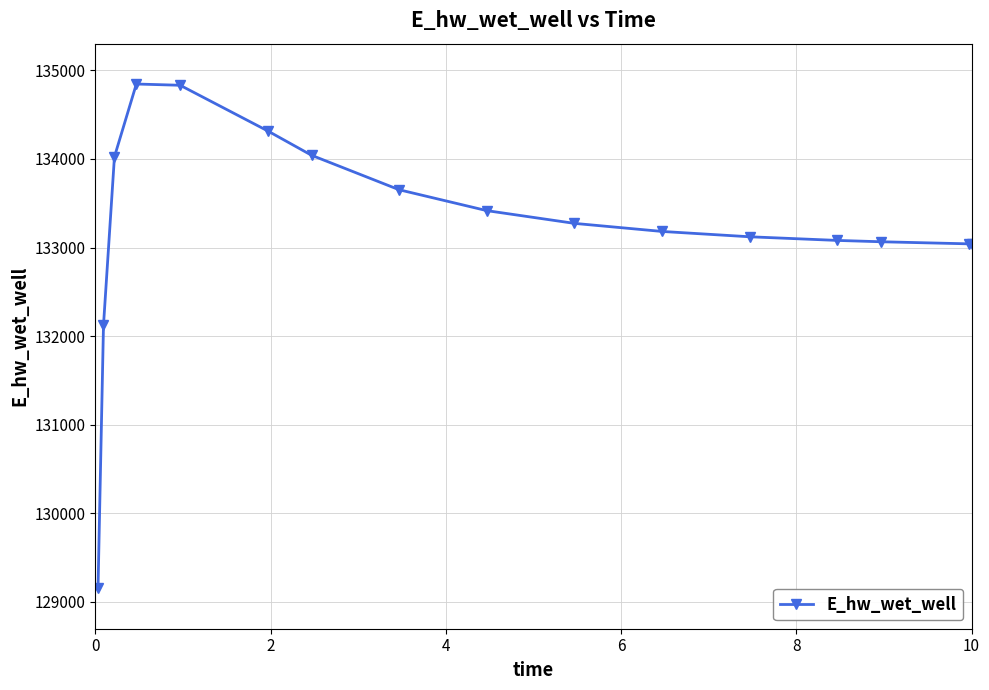

Does the chart display data point markers on the line(s)?

Yes